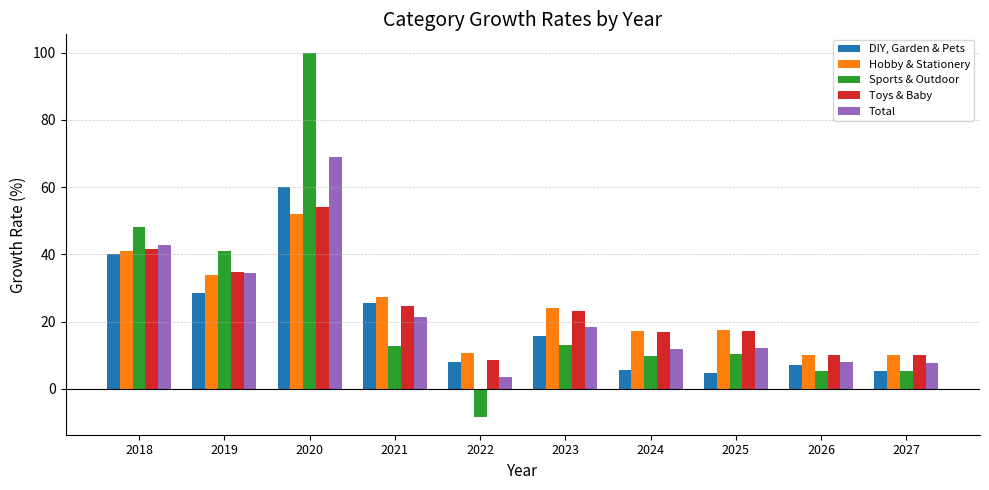

Rank the series by their maximum value, from lowest to highest.

Hobby & Stationery, Toys & Baby, DIY, Garden & Pets, Total, Sports & Outdoor